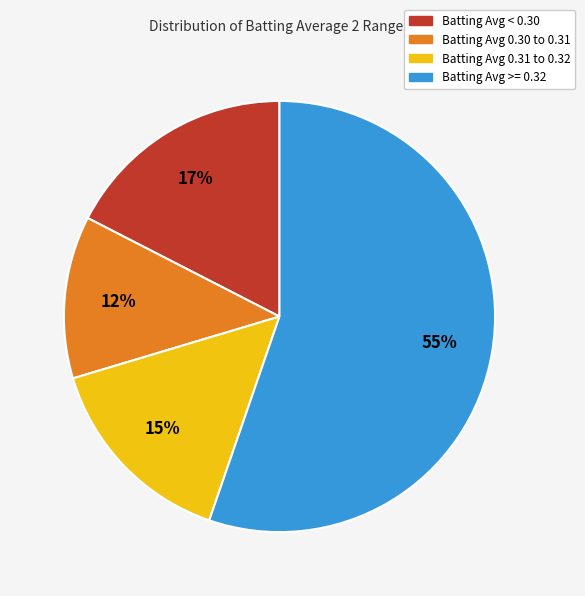

Does any single category account for the majority?

Yes